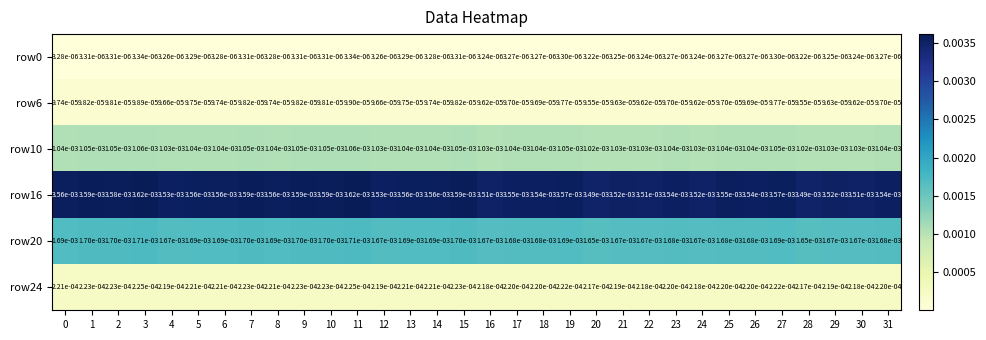

At which category is the sum across all series the highest?

11